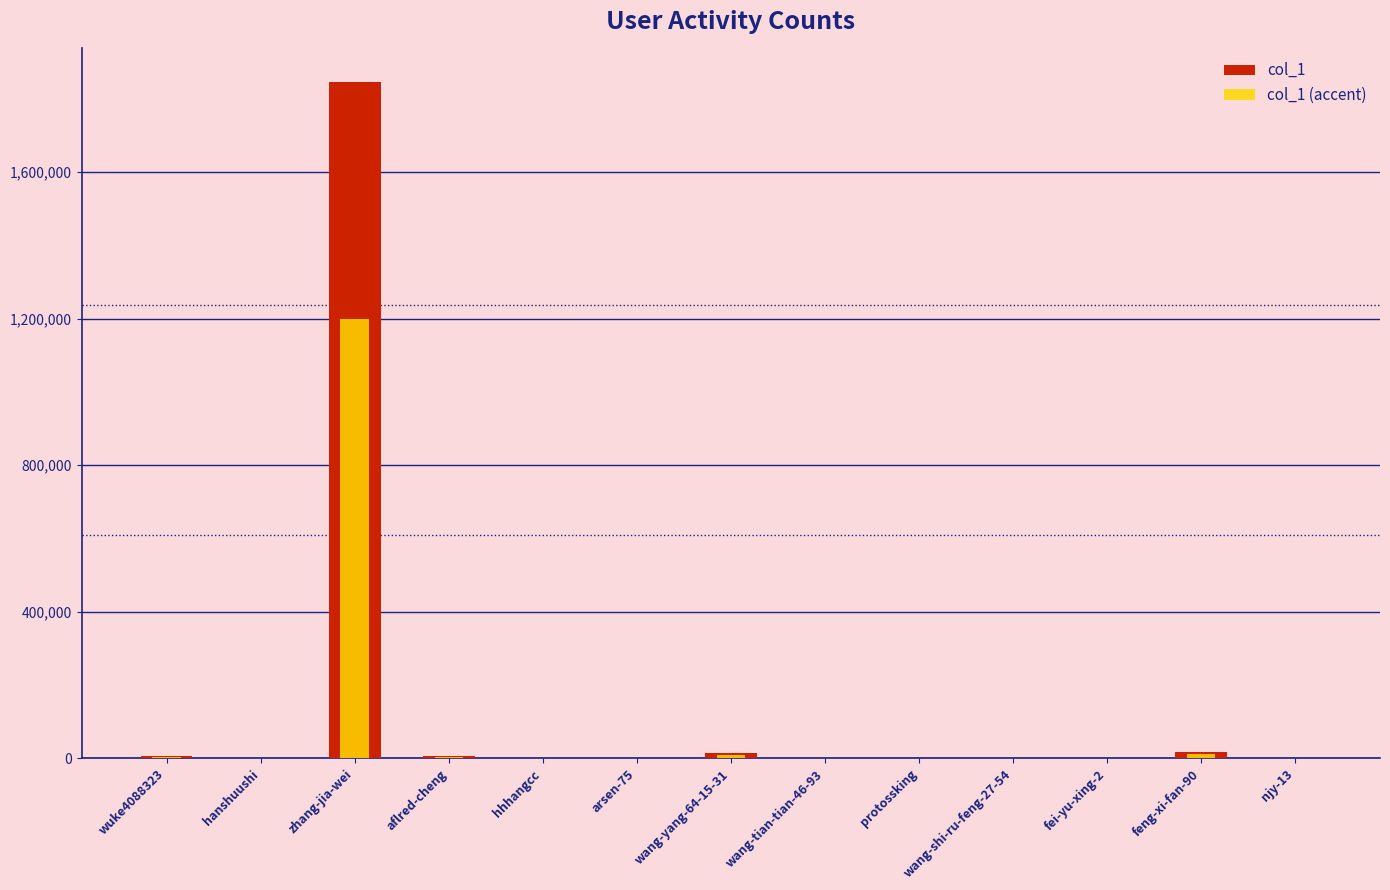

What is the smallest value displayed?

7.2